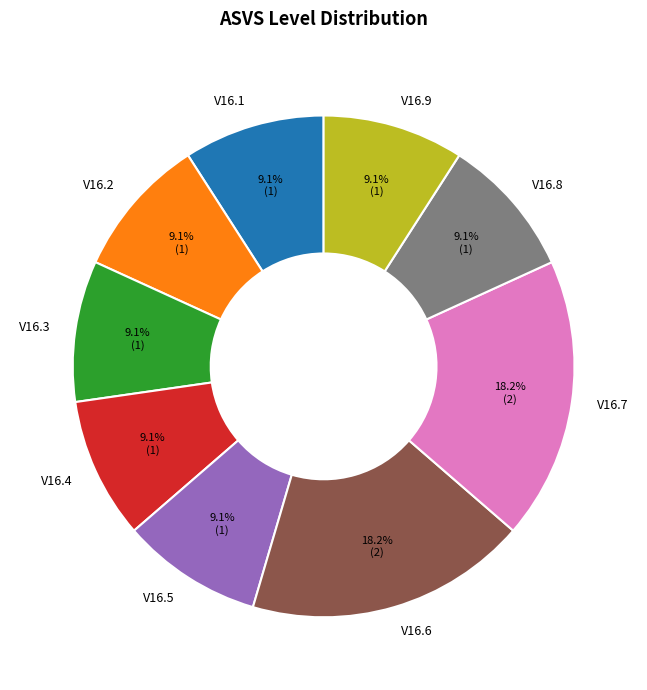

What percentage do V16.8 and V16.1 together represent?

18.2%